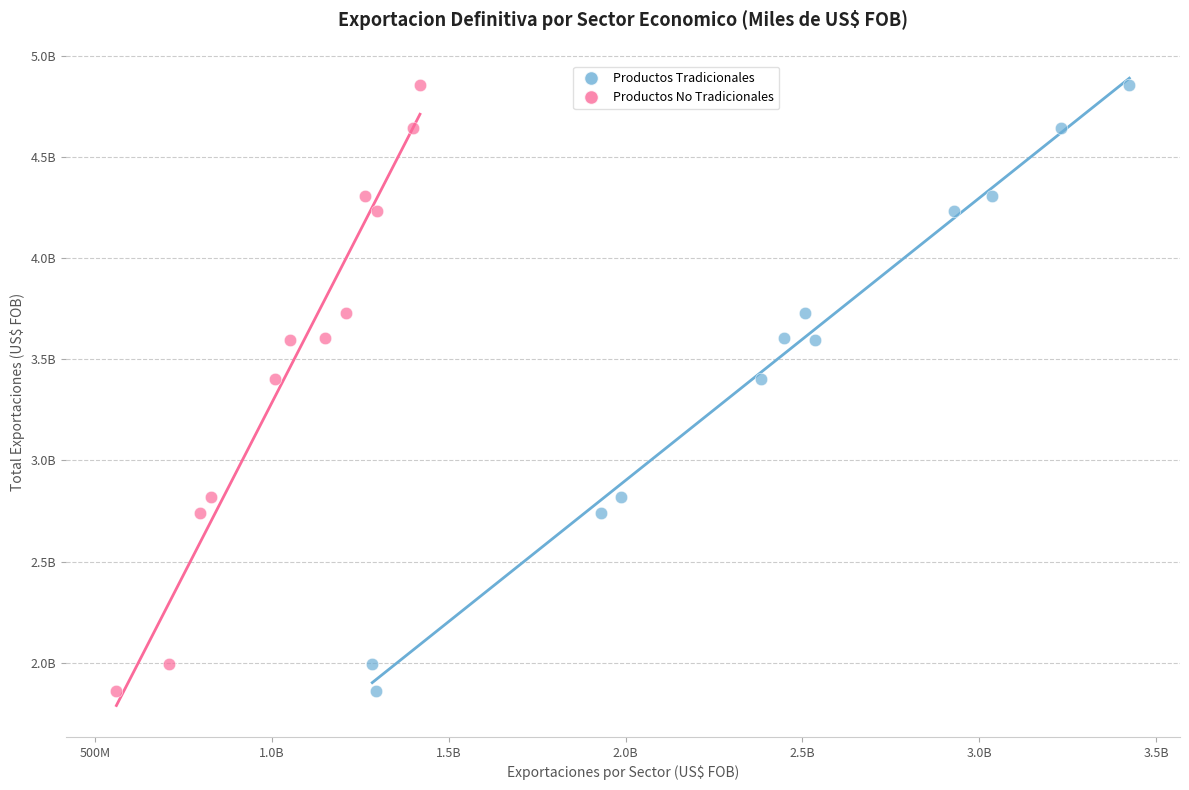

What are all the series names shown in the legend?

Productos Tradicionales, Productos No Tradicionales